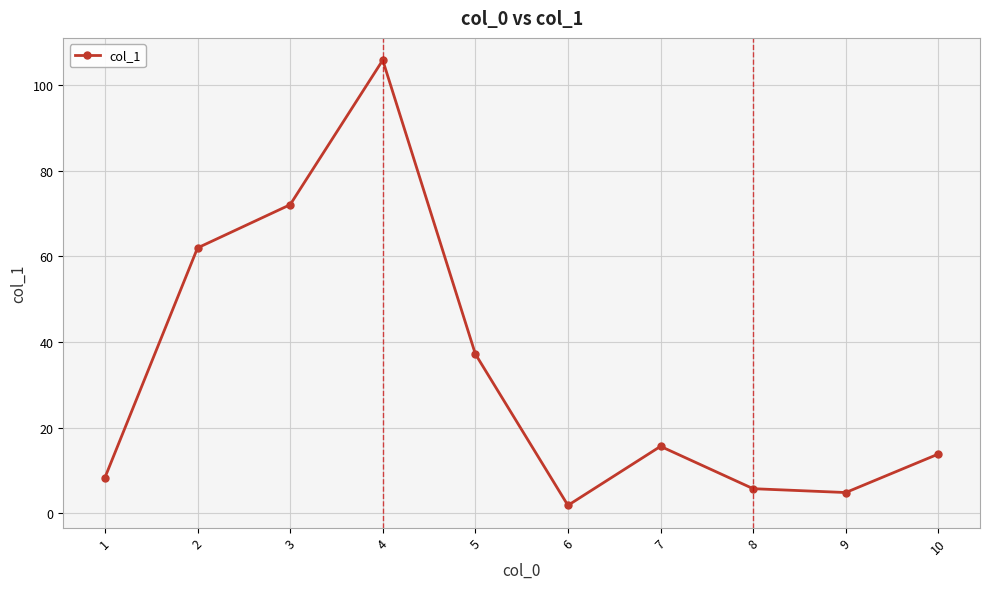

Reading left to right, transcribe all the data shown in this chart.

1=8.3	2=62.0	3=72.1	4=105.9	5=37.2	6=1.8	7=15.6	8=5.7	9=4.8	10=13.8